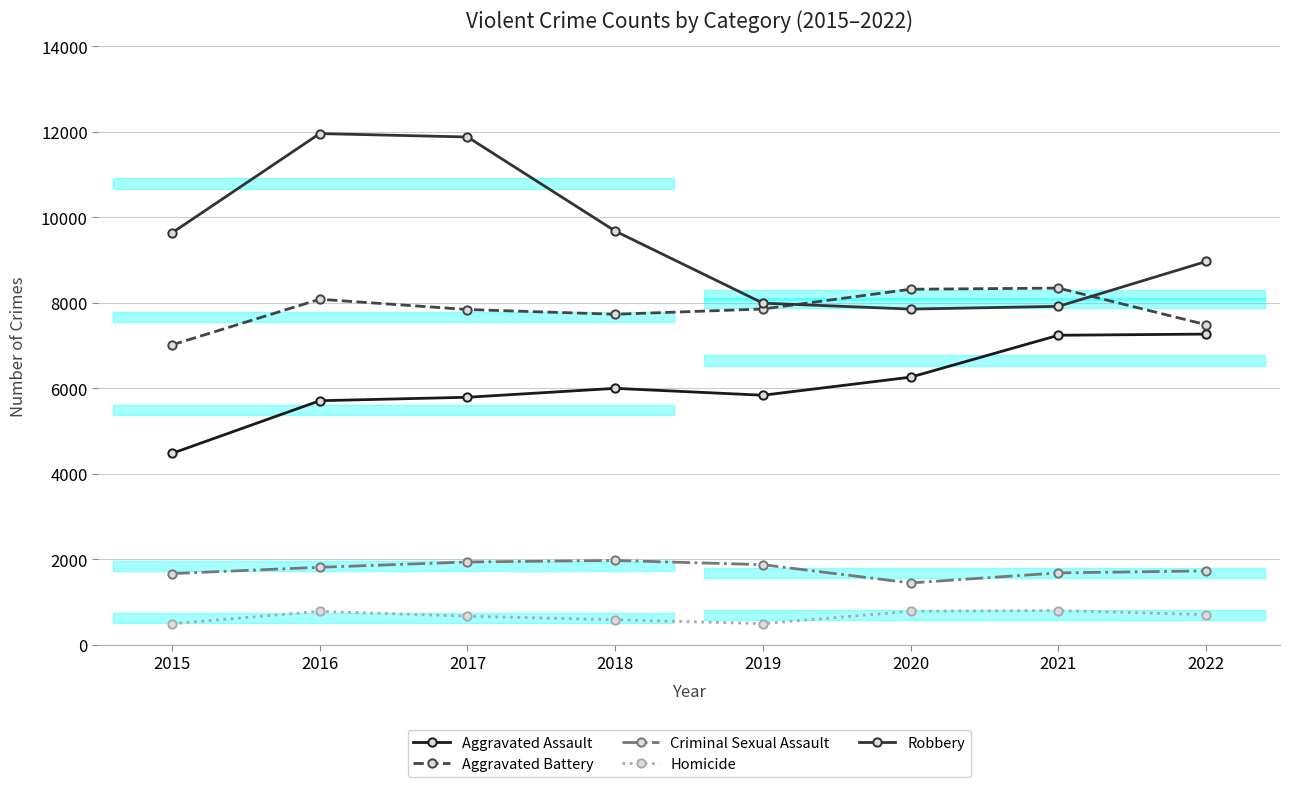

The value of Homicide at 2022 is 709. True or false?

True